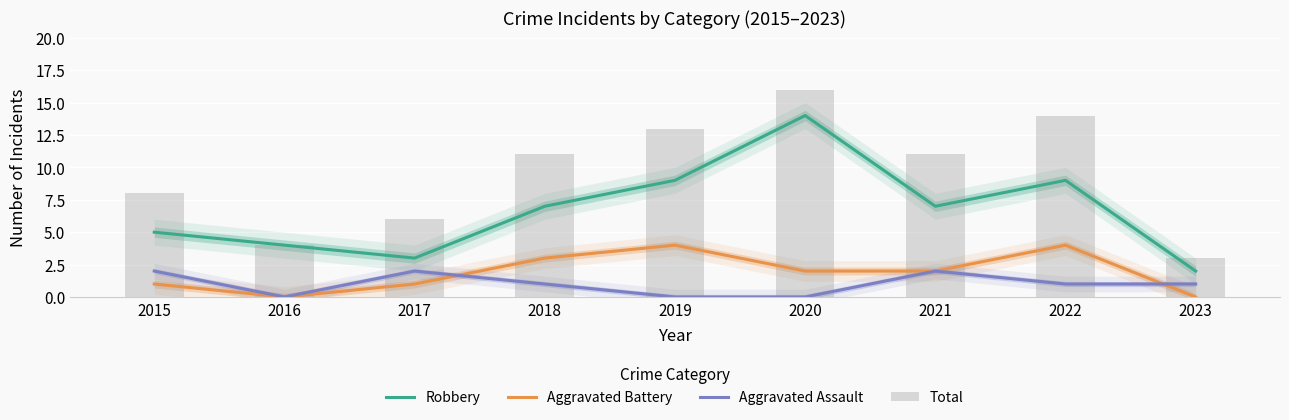

Where is Robbery nearest to the value 8?

2018